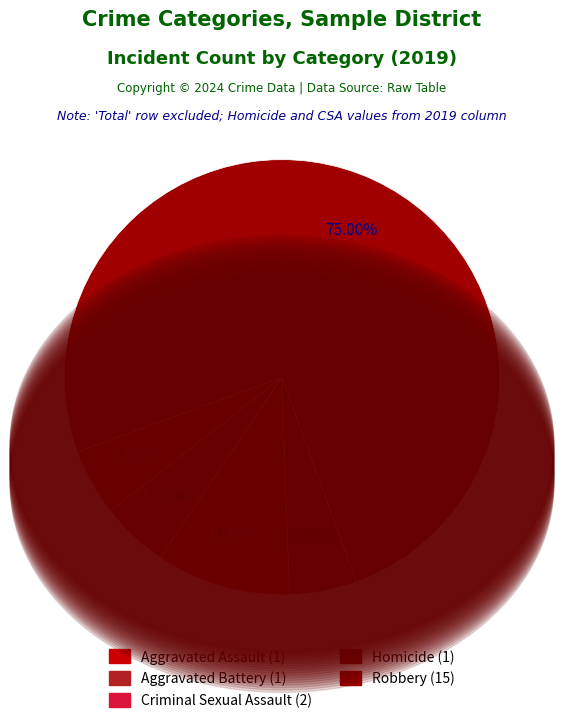

What percentage is the Aggravated Assault slice, to the nearest percent?

5%